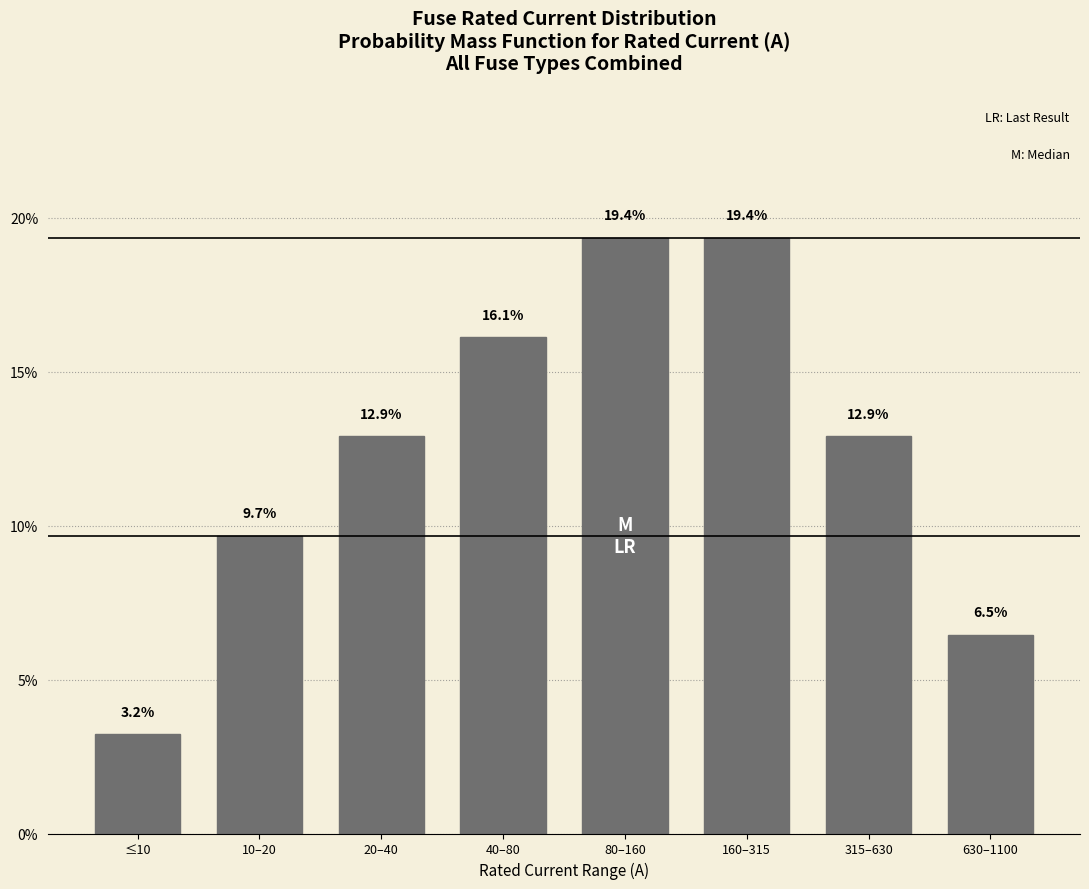

Reading left to right, extract all data points from this chart.

3.2	9.7	12.9	16.1	19.4	19.4	12.9	6.5